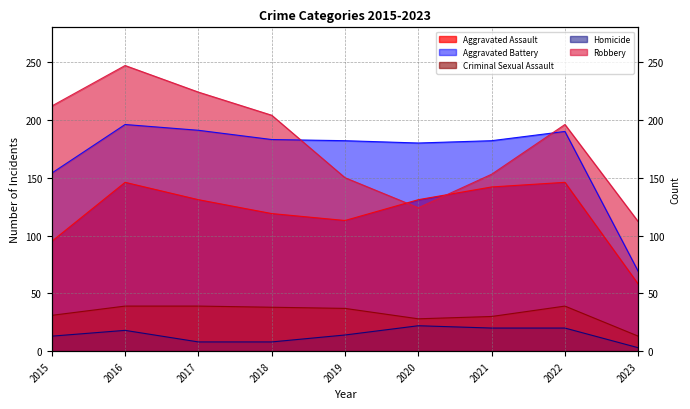

The Criminal Sexual Assault series shows 31 at 2015. True or false?

True